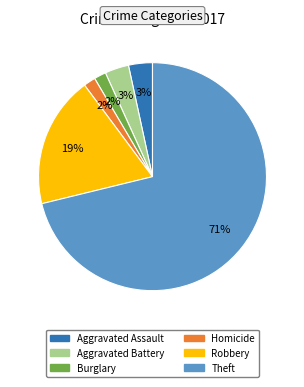

Is there any slice that represents more than half of the pie?

Yes